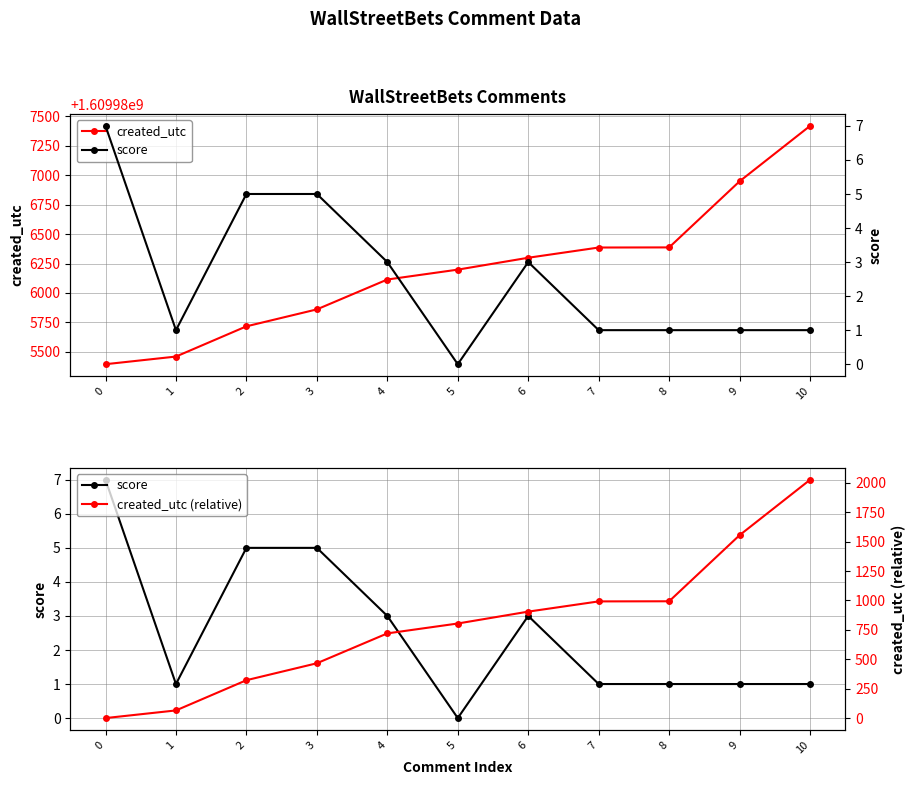

What is the sum of all created_utc values?

17709848182